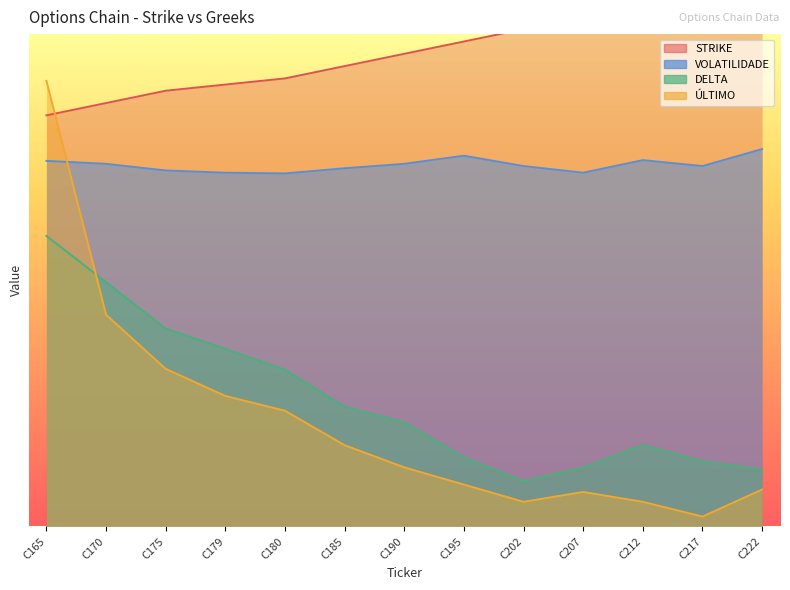

What is the sum of the VOLATILIDADE values at C179 and C190?

29.1